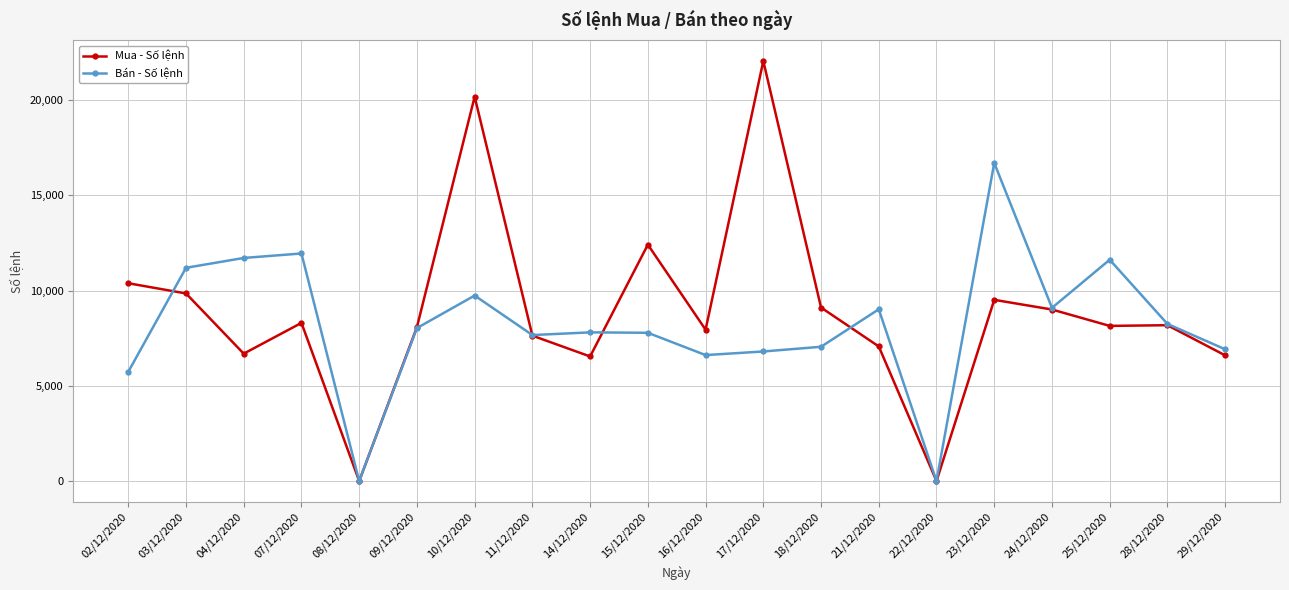

What is the sum of all Bán - Số lệnh values?

163659